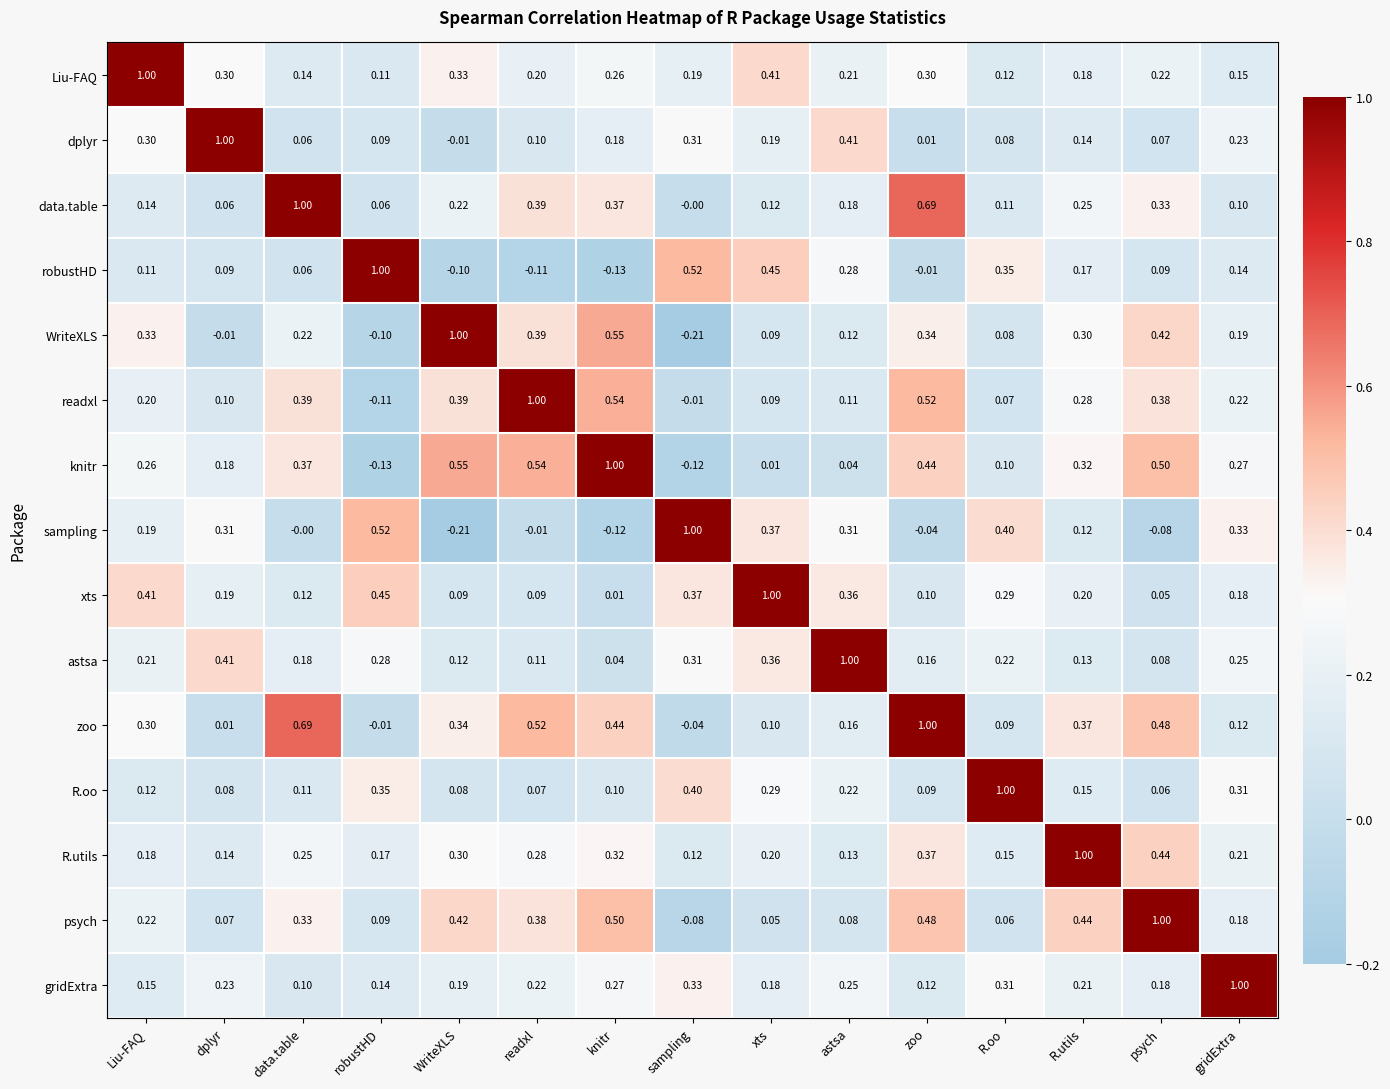

Is the value of psych at astsa greater than the value of WriteXLS at dplyr?

Yes